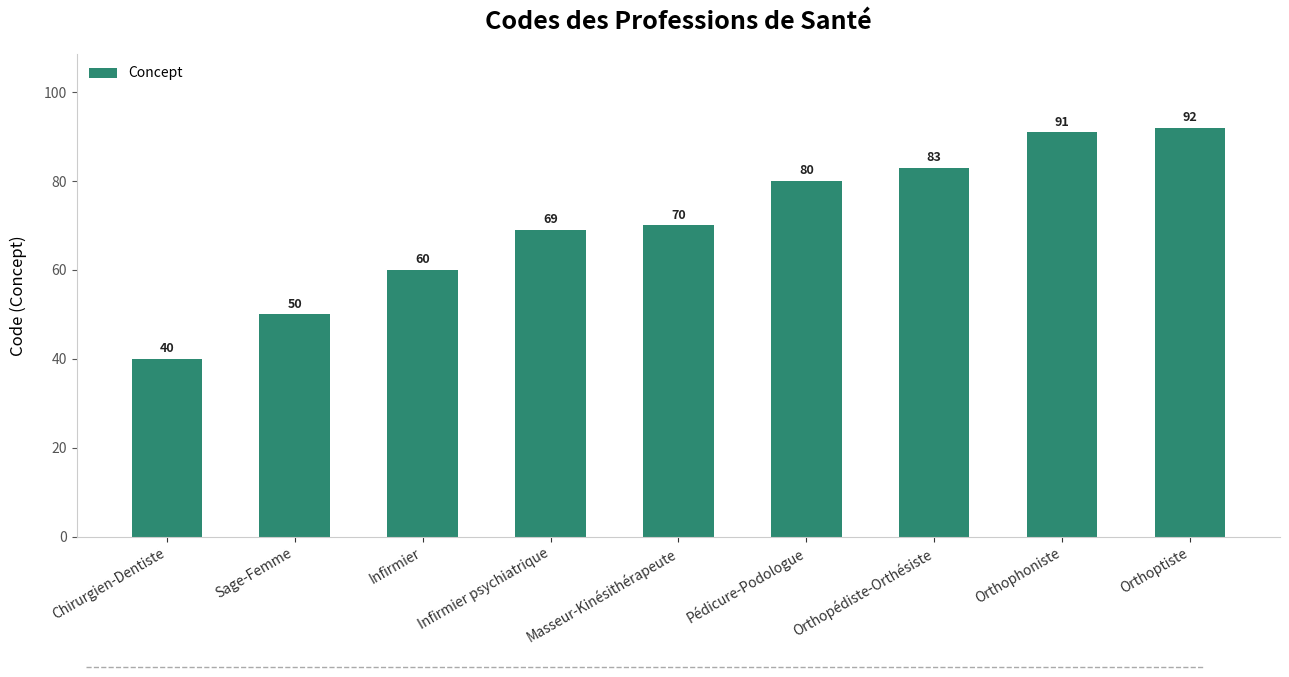

Does the chart contain any negative values?

No